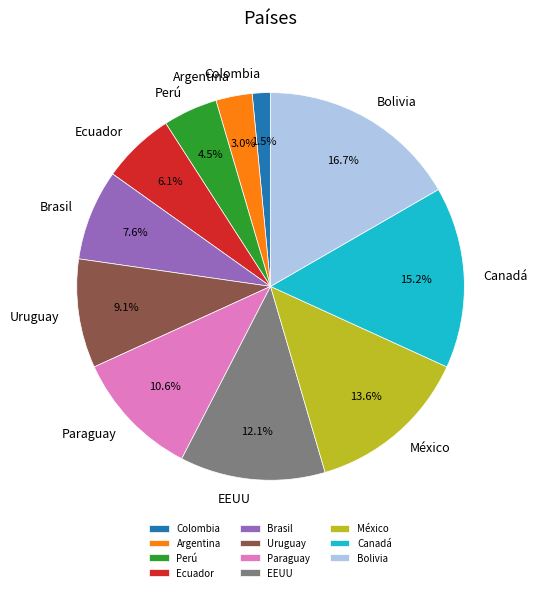

Is there any slice that represents more than half of the pie?

No